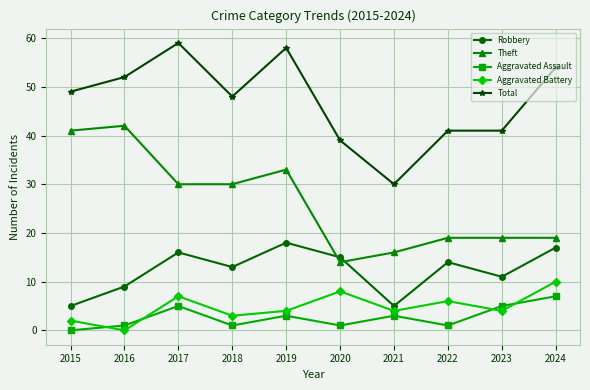

Where is the first local maximum for Aggravated Battery?

2017